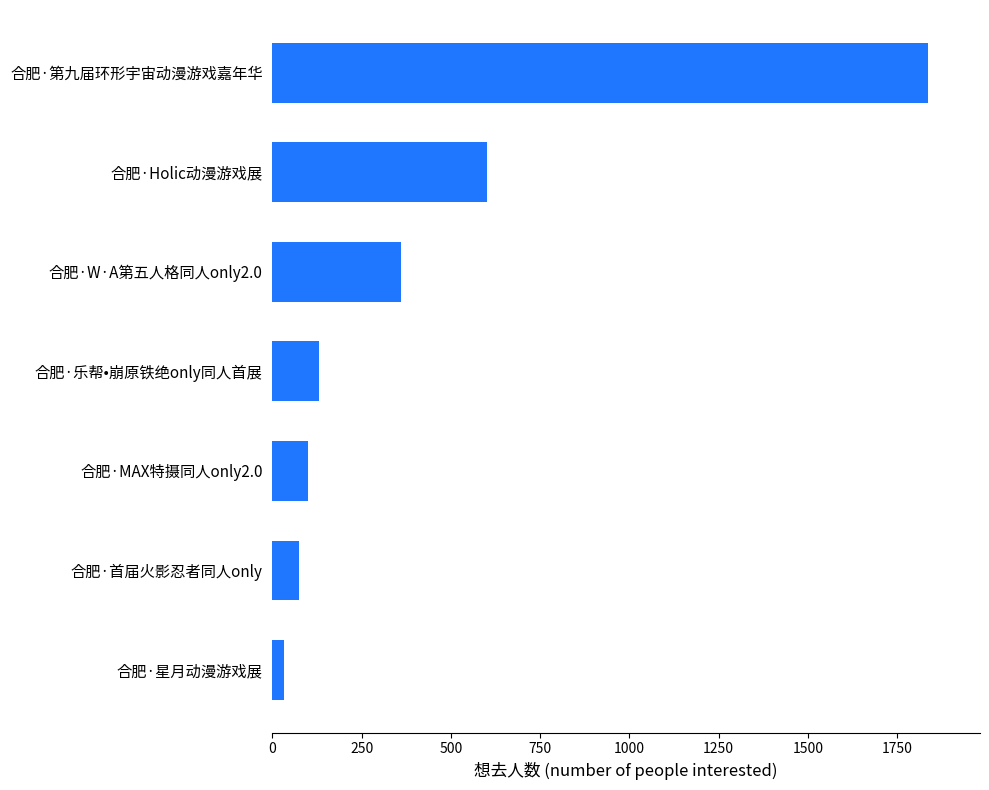

Rank the categories by value from highest to lowest.

合肥·第九届环形宇宙动漫游戏嘉年华, 合肥·Holic动漫游戏展, 合肥·W·A第五人格同人only2.0, 合肥·乐帮•崩原铁绝only同人首展, 合肥·MAX特摄同人only2.0, 合肥·首届火影忍者同人only, 合肥·星月动漫游戏展